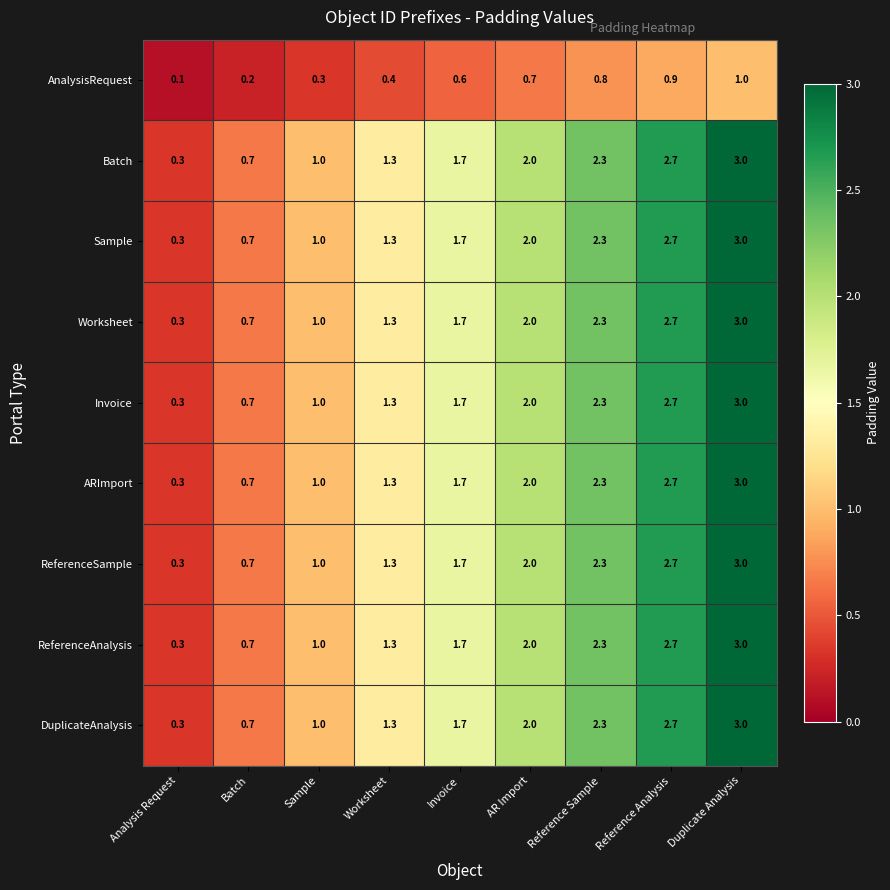

At which category is the sum across all series the highest?

Duplicate Analysis